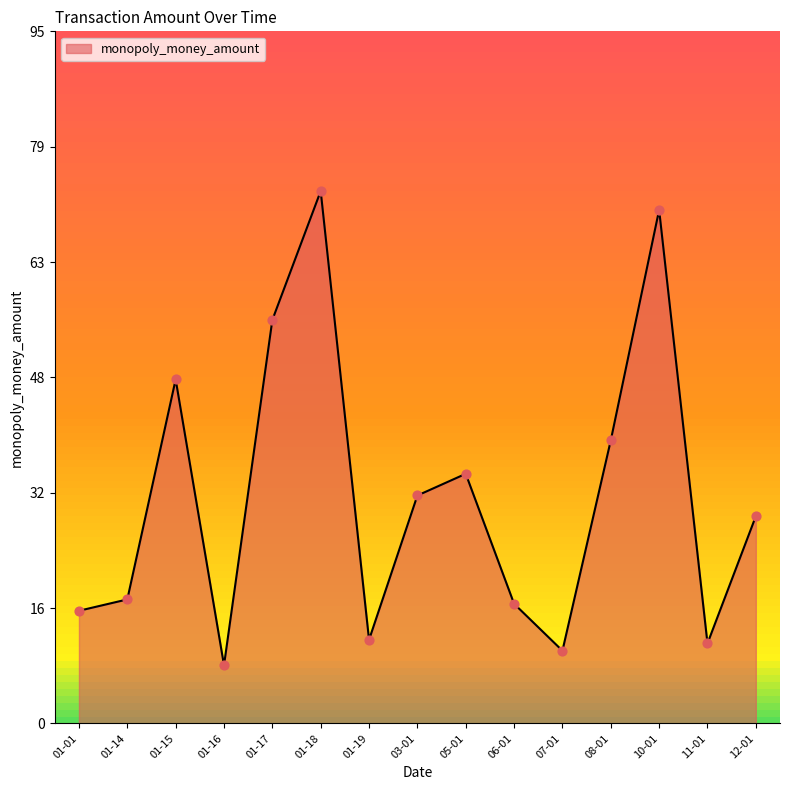

Which has a higher value, 10-01 or 01-17?

10-01